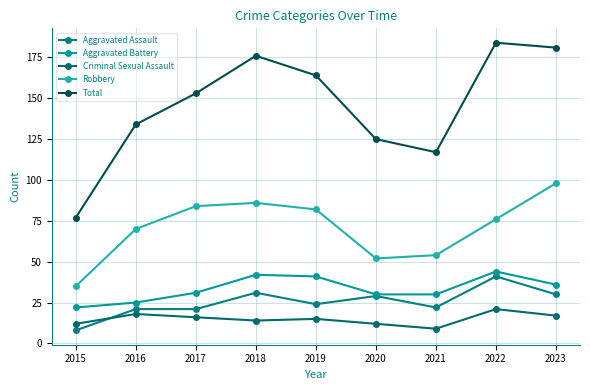

How many distinct data groups are displayed?

5